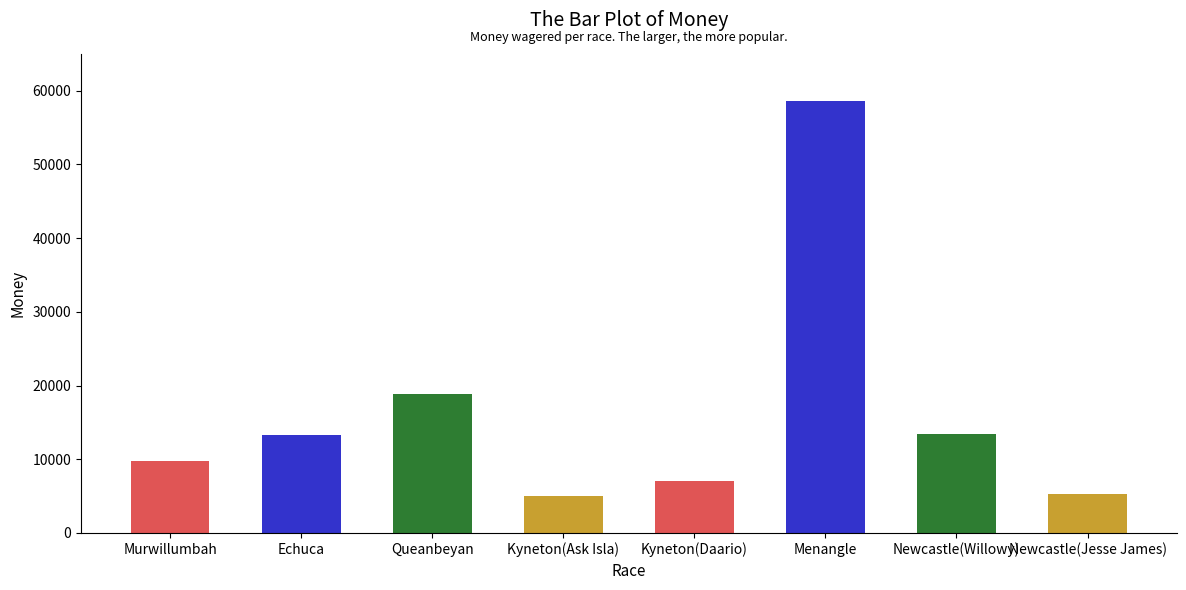

At which label does the data first exceed 13314?

Queanbeyan